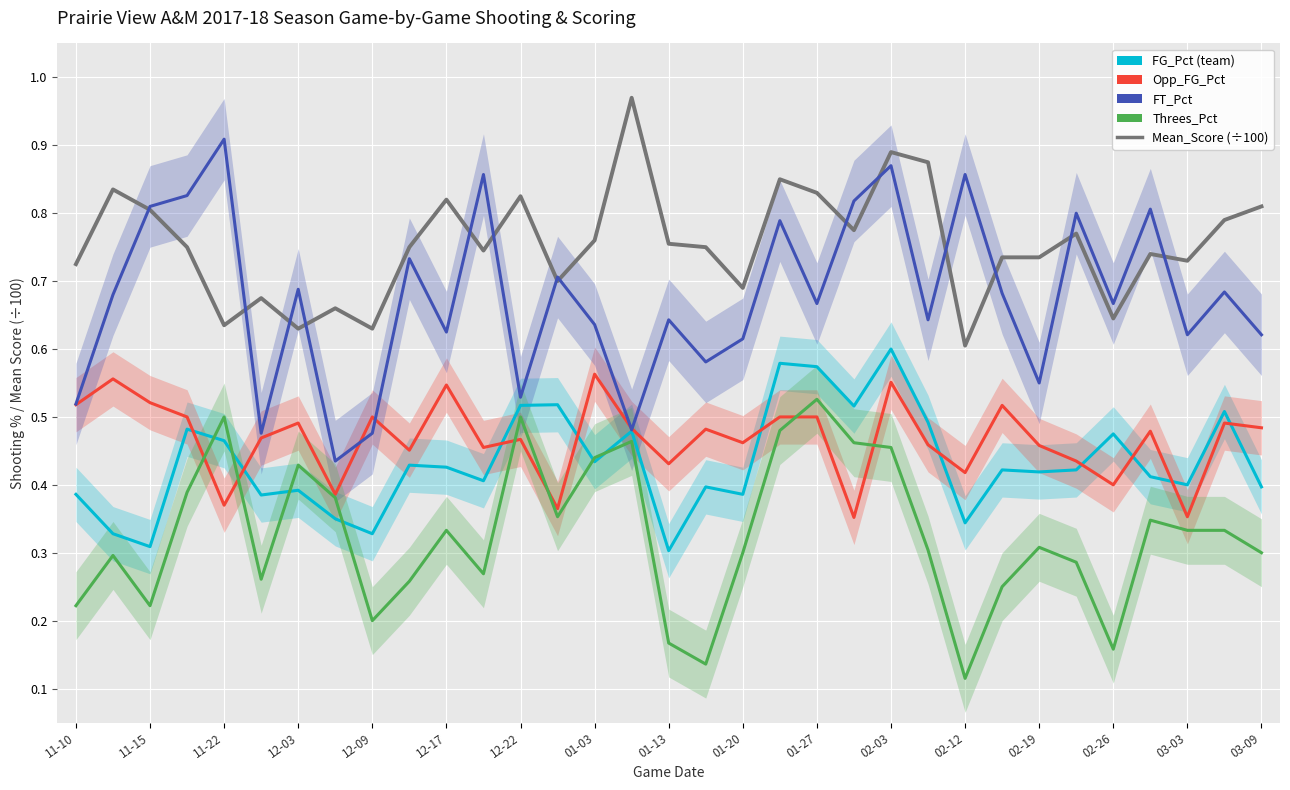

List the series in order of their peak value, highest first.

Mean_Score (÷100), FT_Pct, FG_Pct, Opp_FG_Pct, Threes_Pct